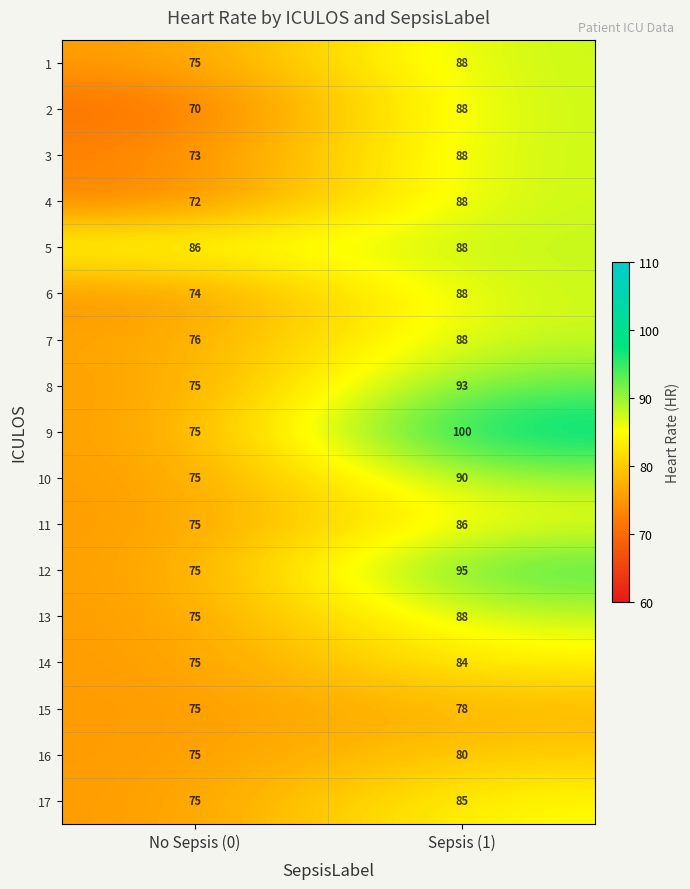

At which label is 17 closest to 80?

No Sepsis (0)